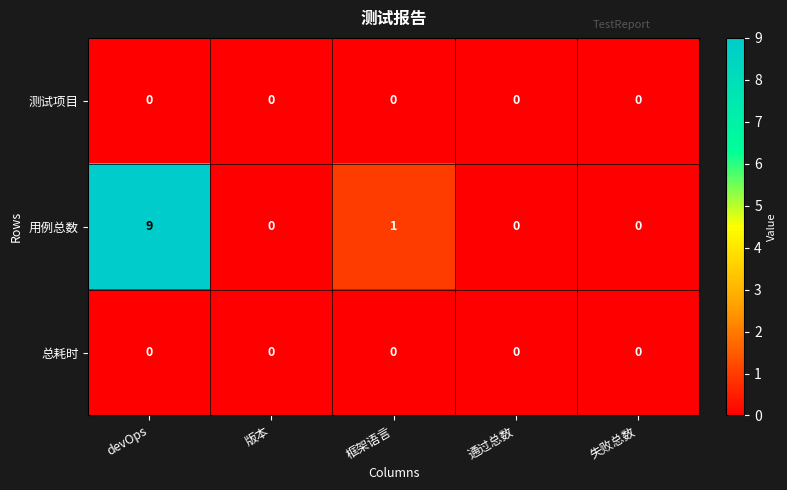

What is the total value across all series at 框架语言?

1